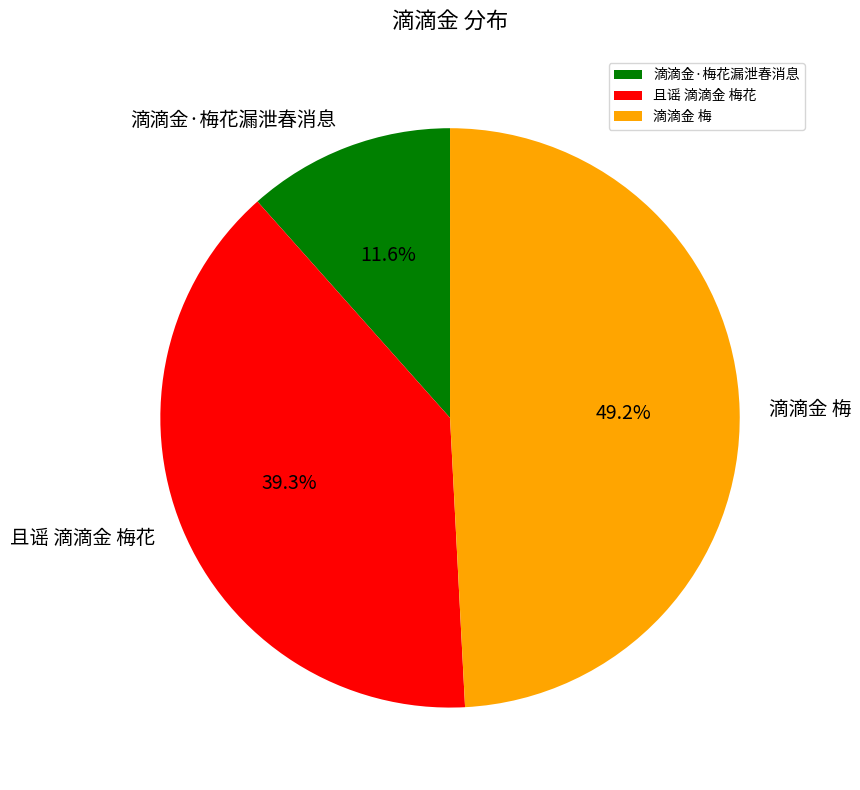

How much of the chart is everything except 滴滴金·梅花漏泄春消息?

88.4%